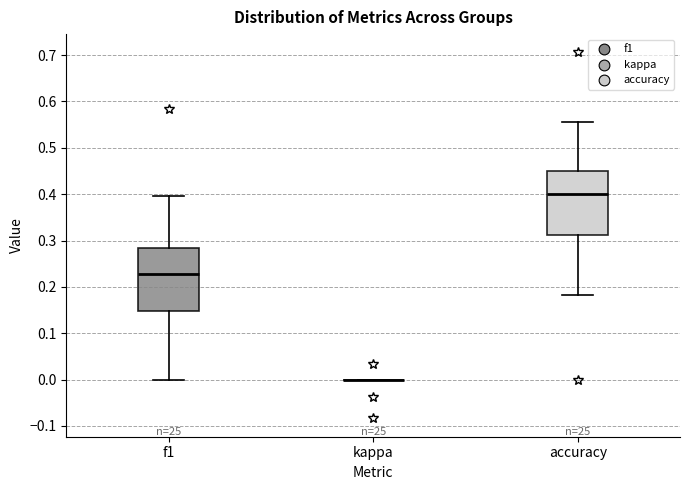

Where does the median line of the box for accuracy sit on the y-axis? The values are not printed on the chart, so give them approximately, as read against the axis.

0.40